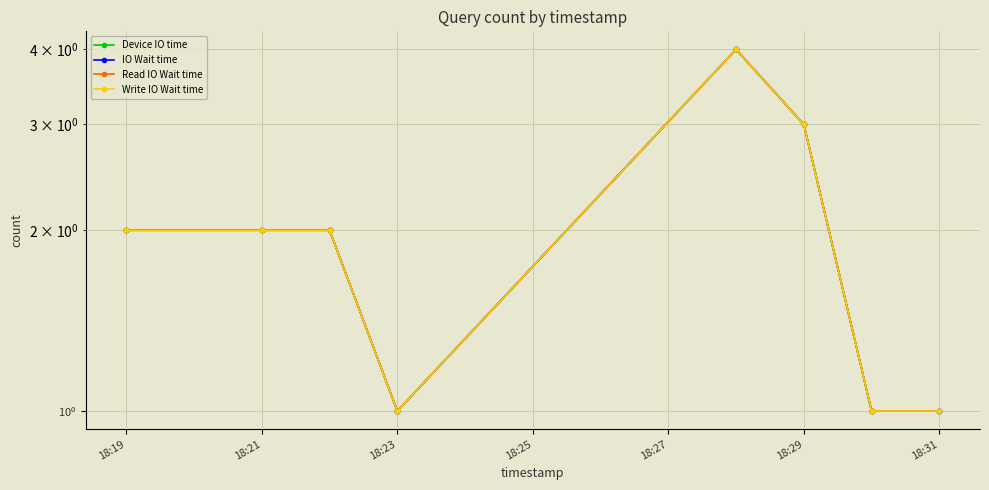

What position from the right is 18:21?

7